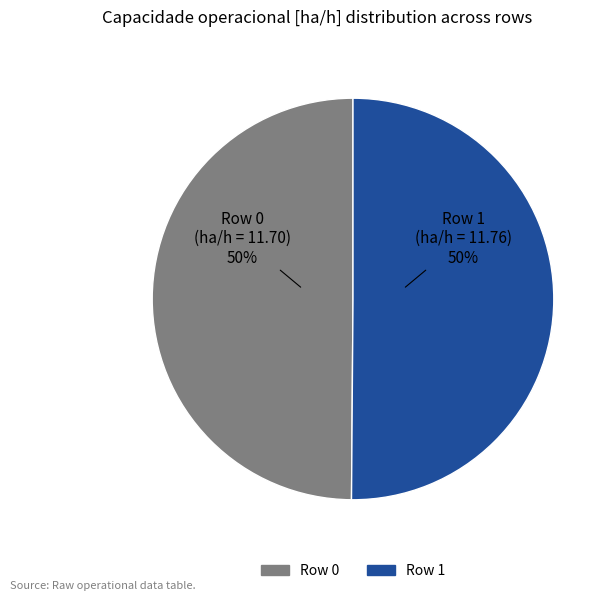

True or false: Row 0 accounts for 63% of the total.

False